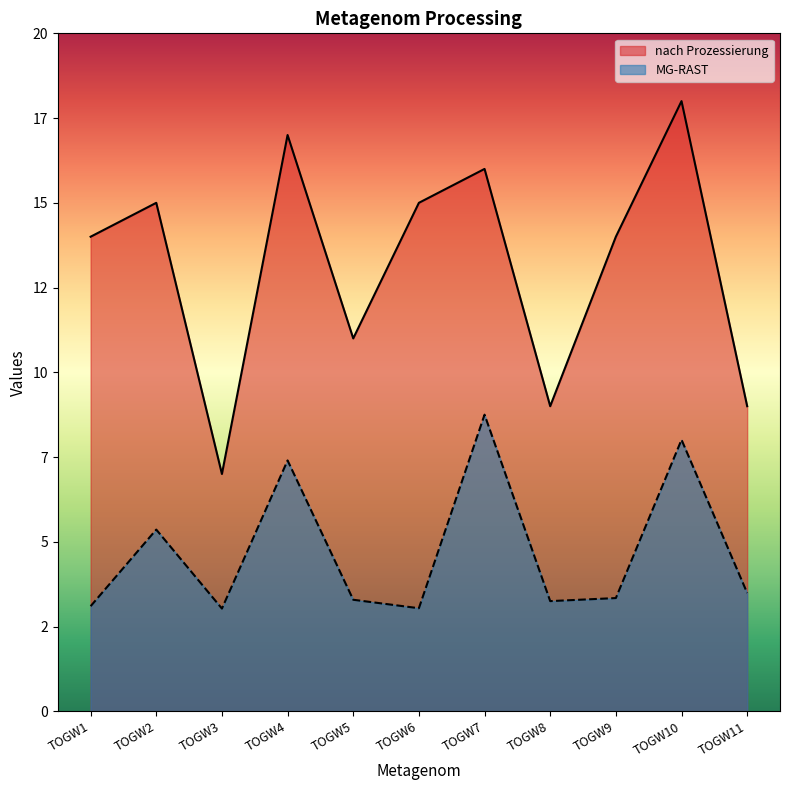

True or false: MG-RAST and nach Prozessierung cross at least once.

False